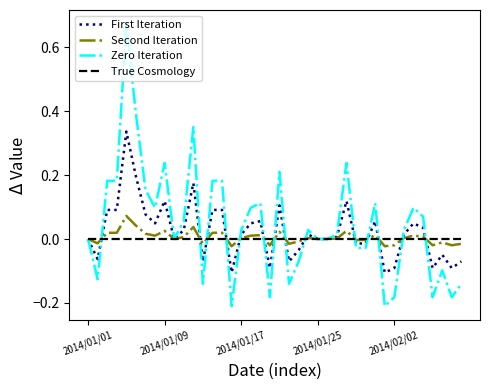

What is the difference between the maximum and minimum values in the Zero Iteration series?

0.9